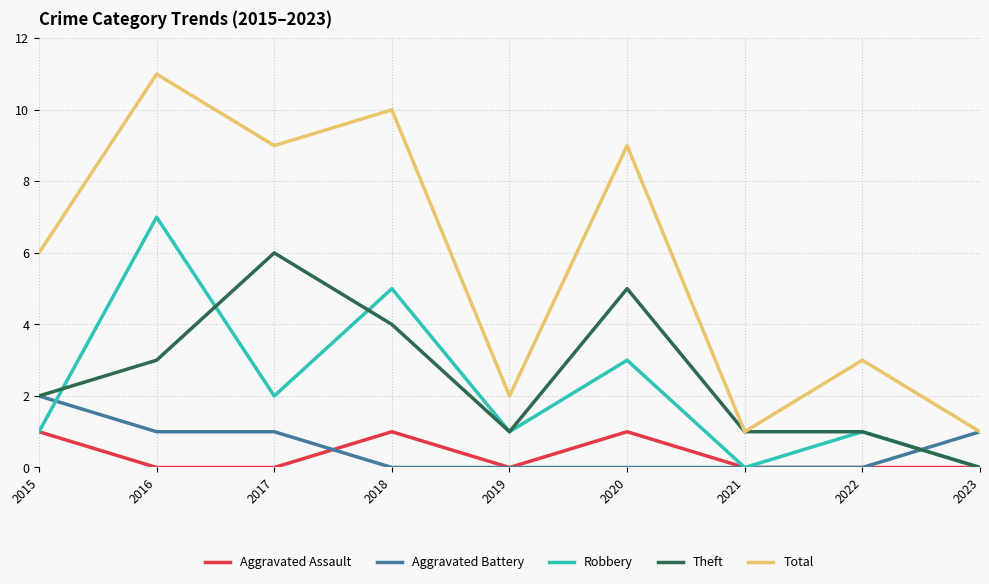

At which category is the sum across all series the highest?

2016